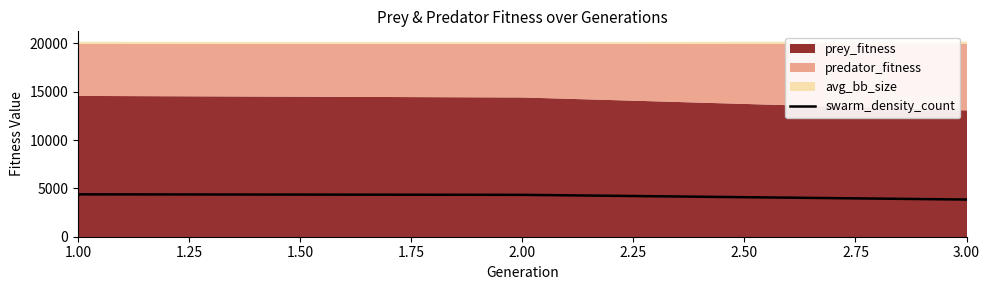

Where is the first local maximum?

1.00